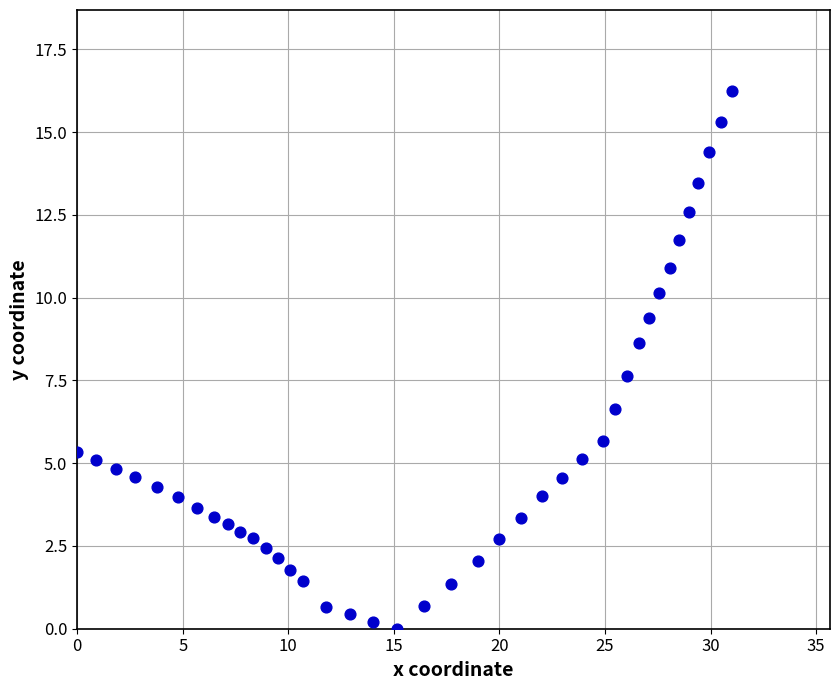

What is the range of X values (max minus min)?

31.0